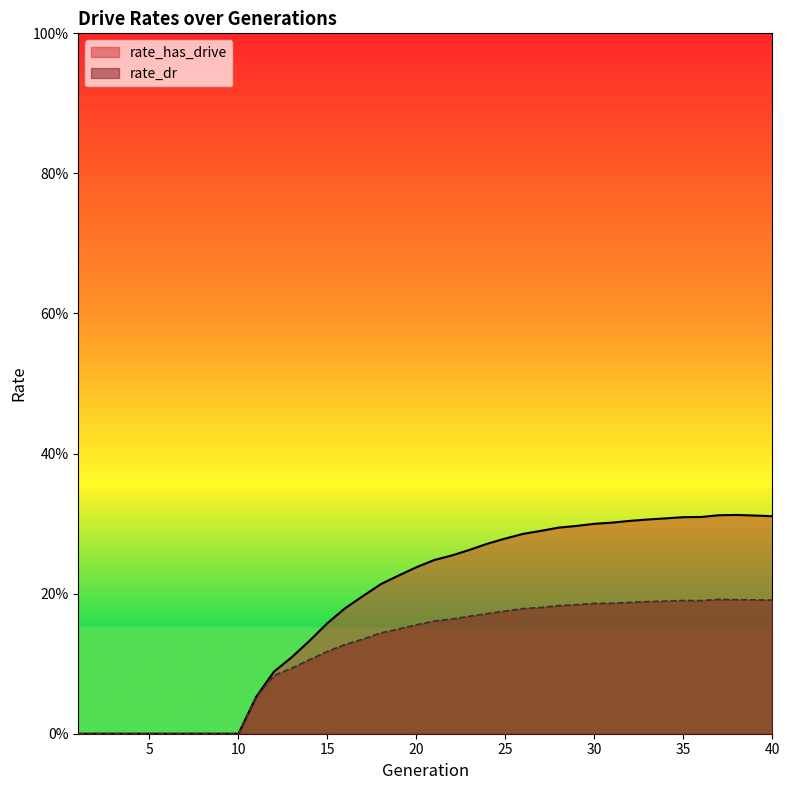

What is the difference between the maximum and minimum values in the rate_dr series?

0.2